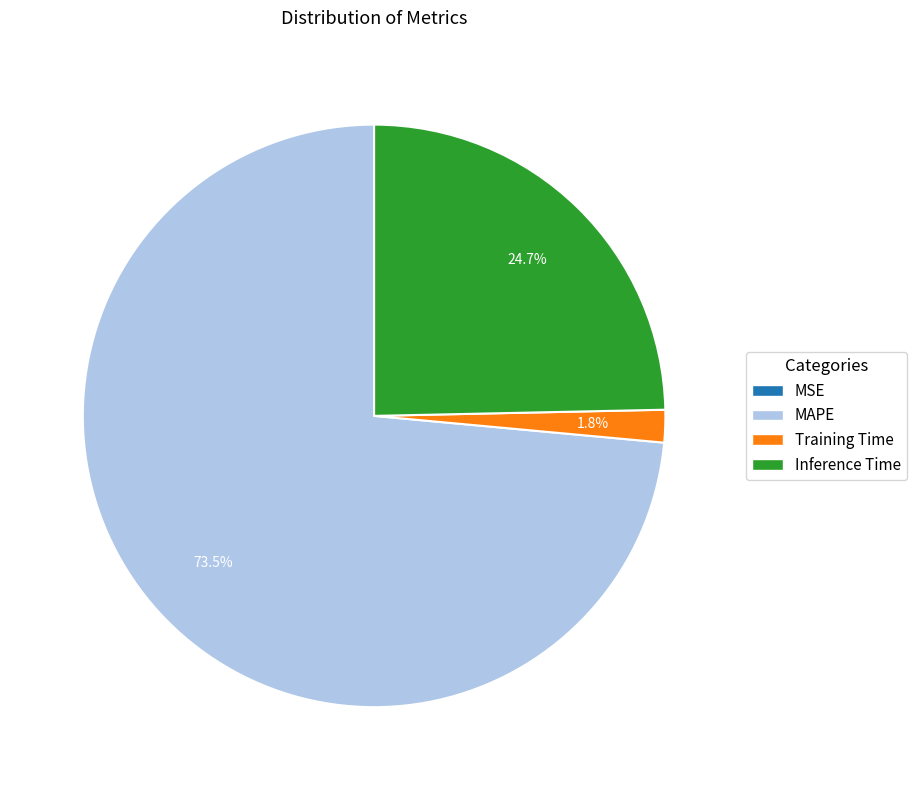

What portion of the pie excludes Training Time?

98.2%